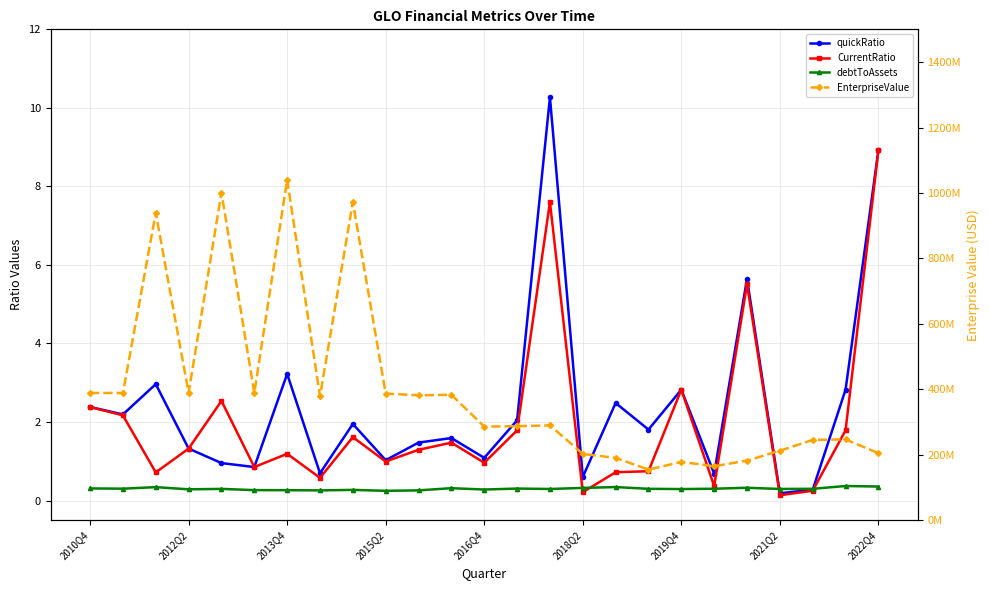

Is it true that debtToAssets equals 0.6 at 2013Q4?

False